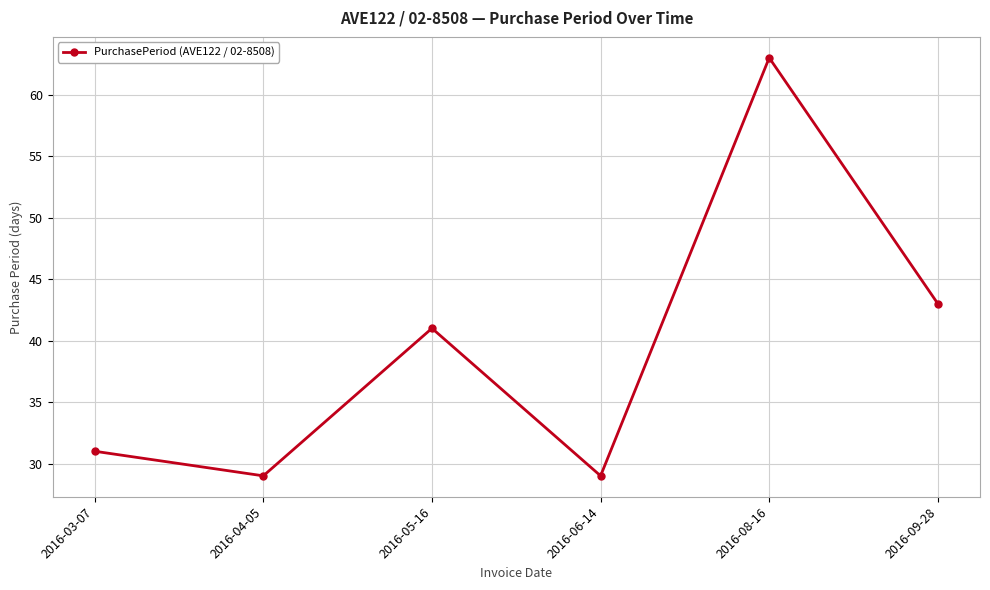

What is the ratio of the value at 2016-05-16 to the value at 2016-09-28?

1.0